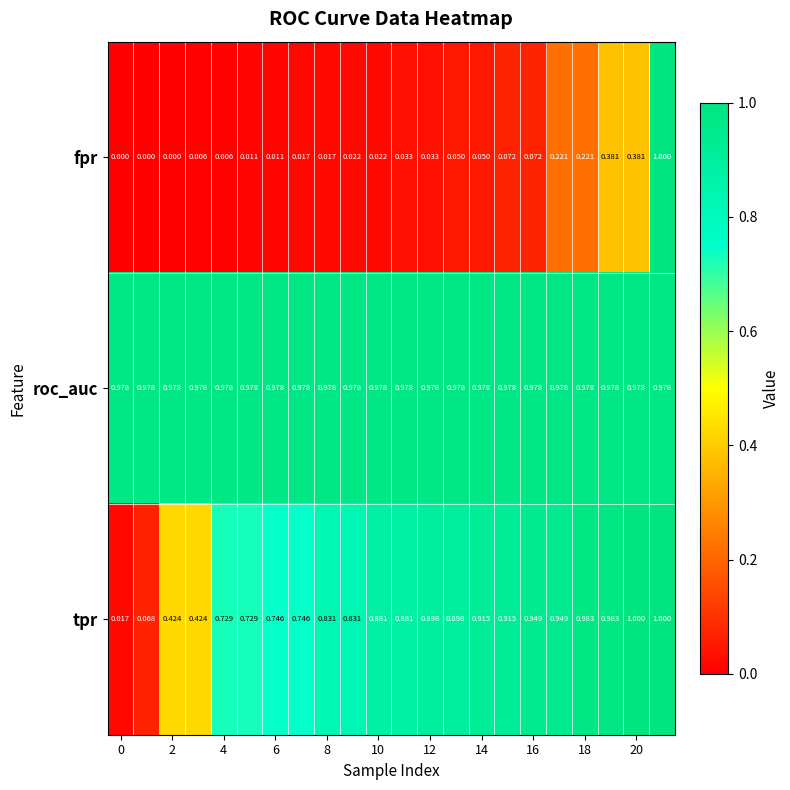

Which series has the largest total across all categories?

roc_auc